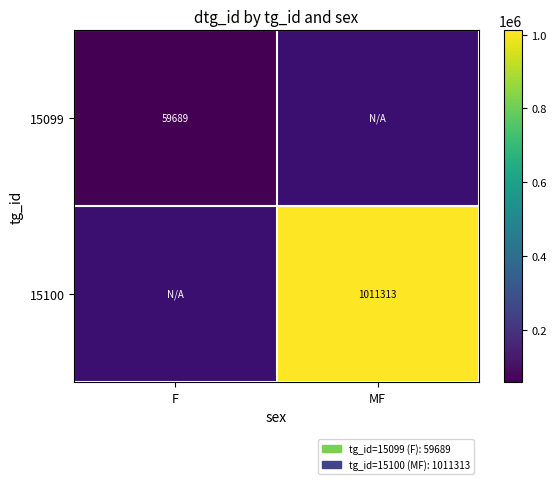

At how many categories does at least one series exceed 264770?

1